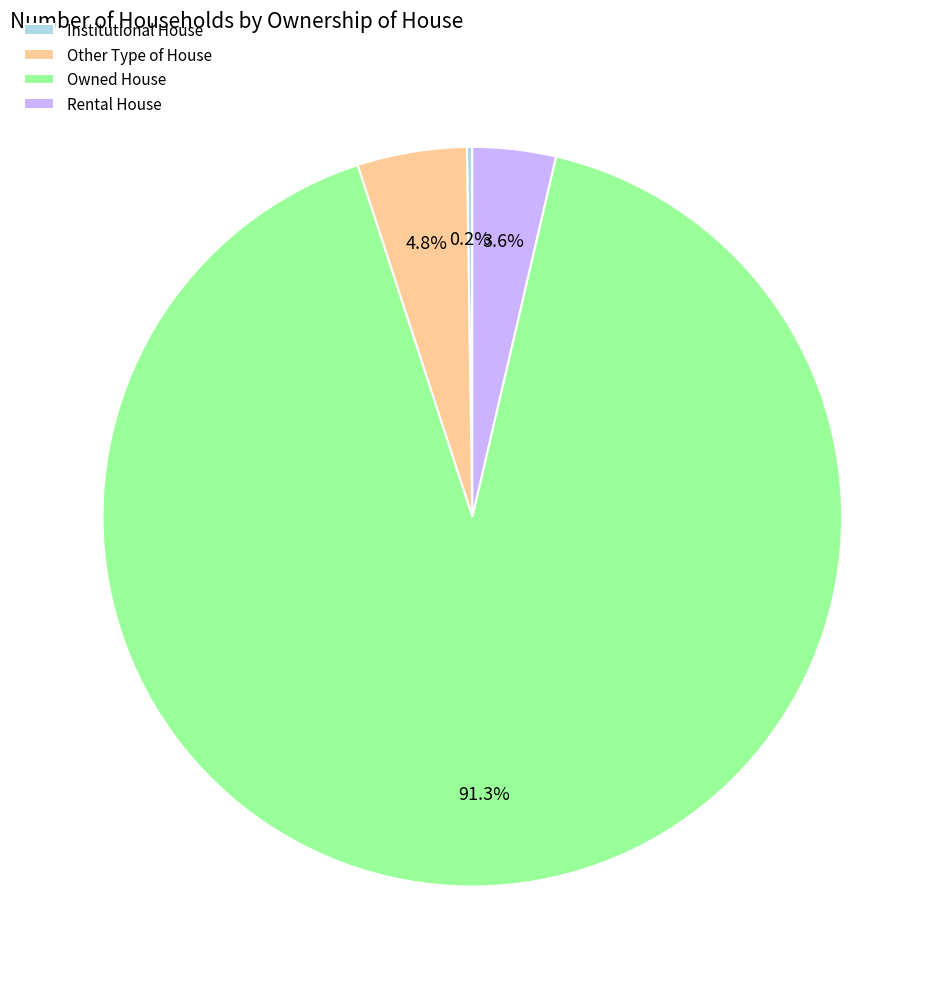

Which slice represents more than half of the pie?

Owned House